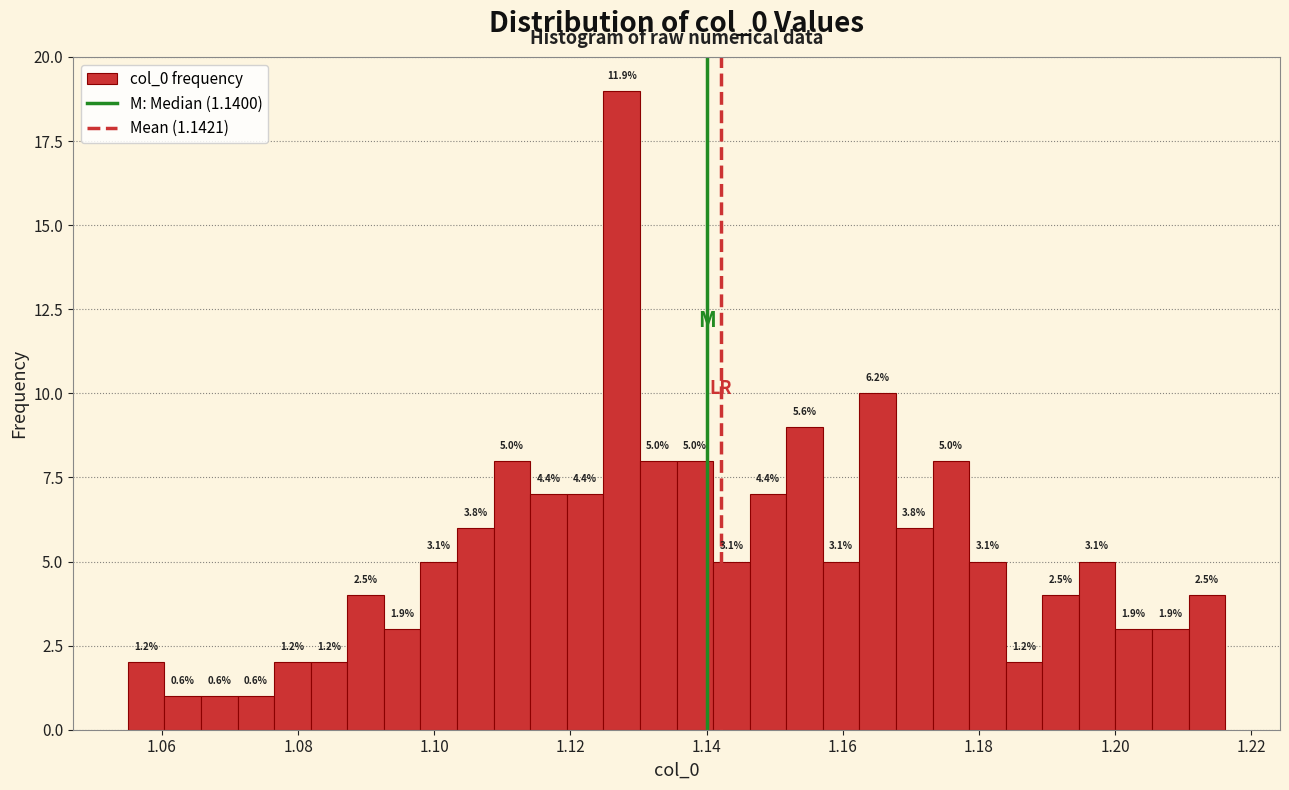

Around what value on the x-axis is the tallest bar? Give the approximate position of its centre, as read against the axis.

1.128